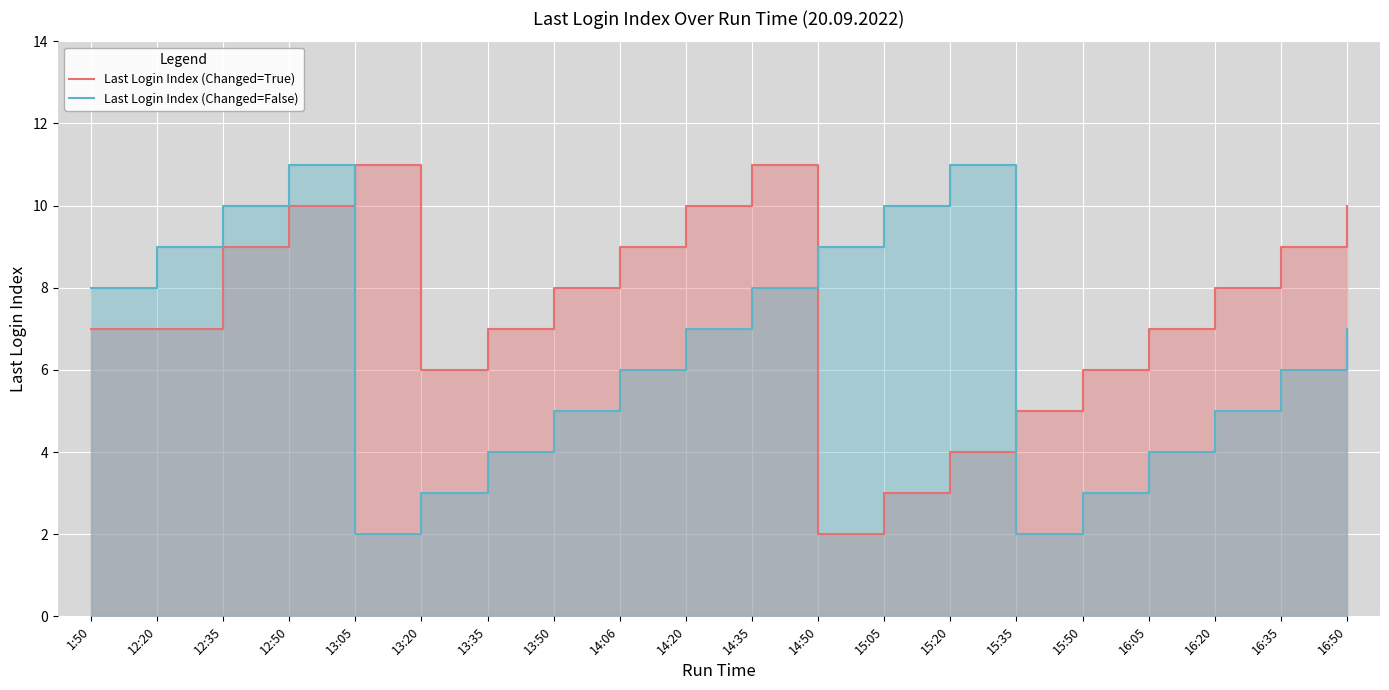

What are all the series names shown in the legend?

Last Login Index (Changed=True), Last Login Index (Changed=False)